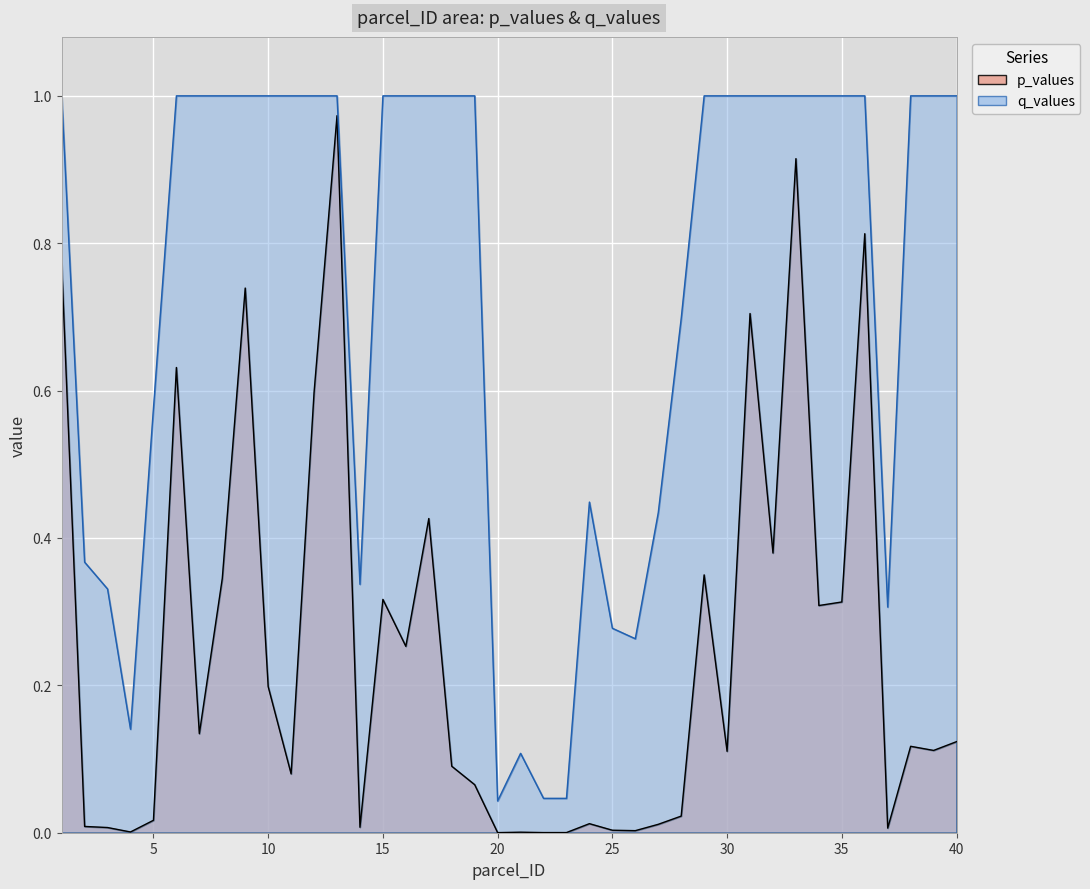

What is the sum of the q_values values at 38 and 18?

2.0